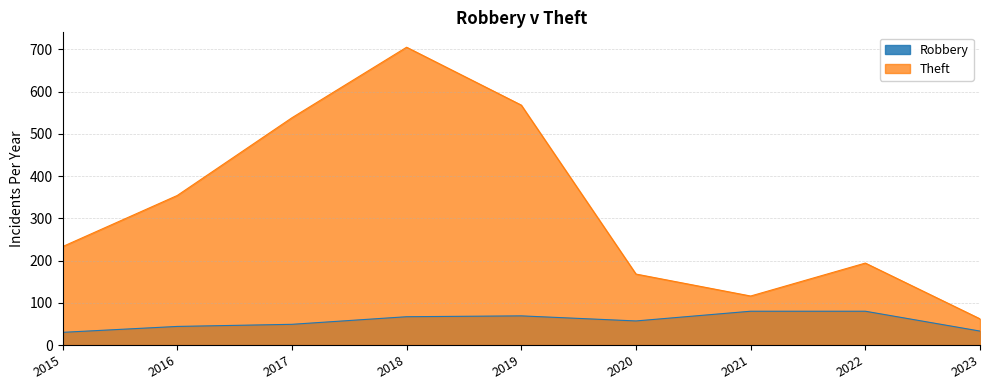

What is the value of the Theft point at the 7th from the left?

116